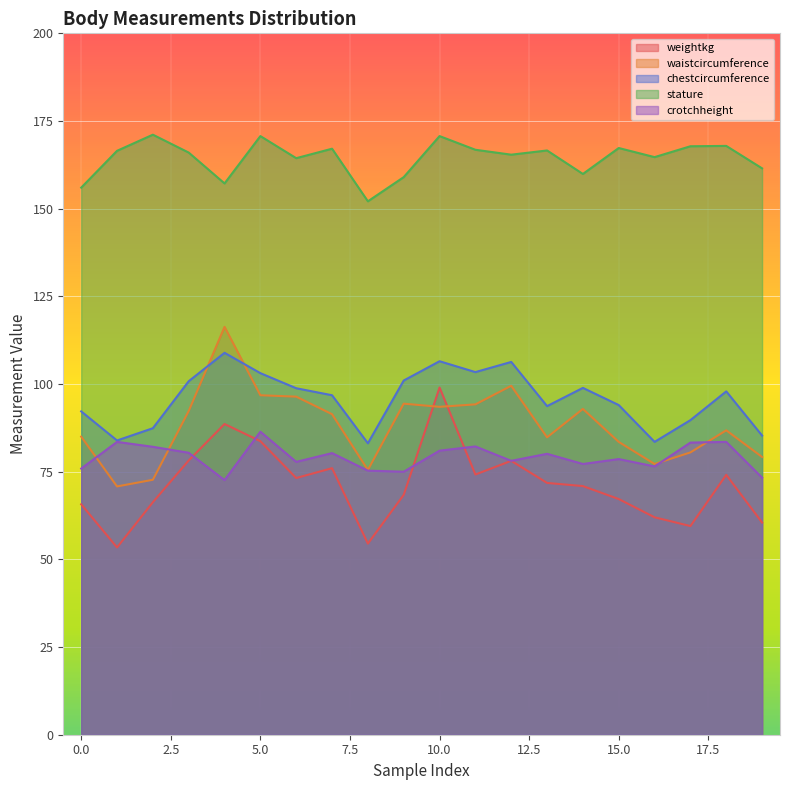

How many distinct data groups are displayed?

5